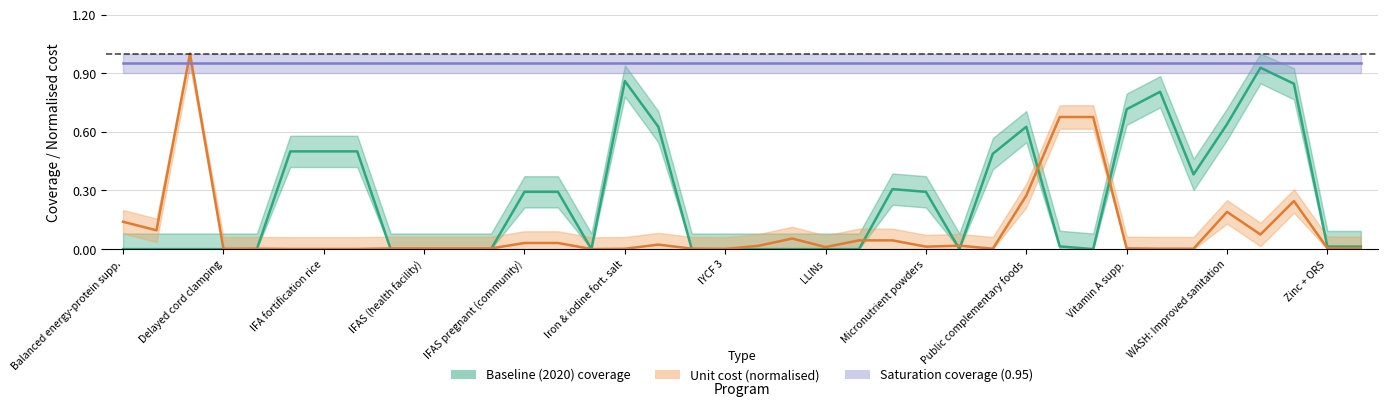

How many categories are shown in the chart?

38